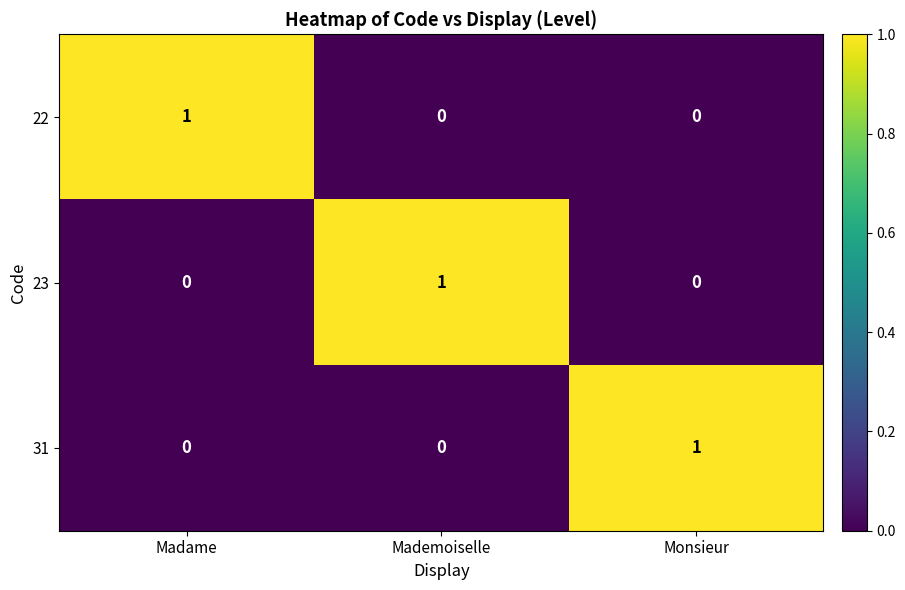

The 31 series shows 0 at Monsieur. True or false?

False